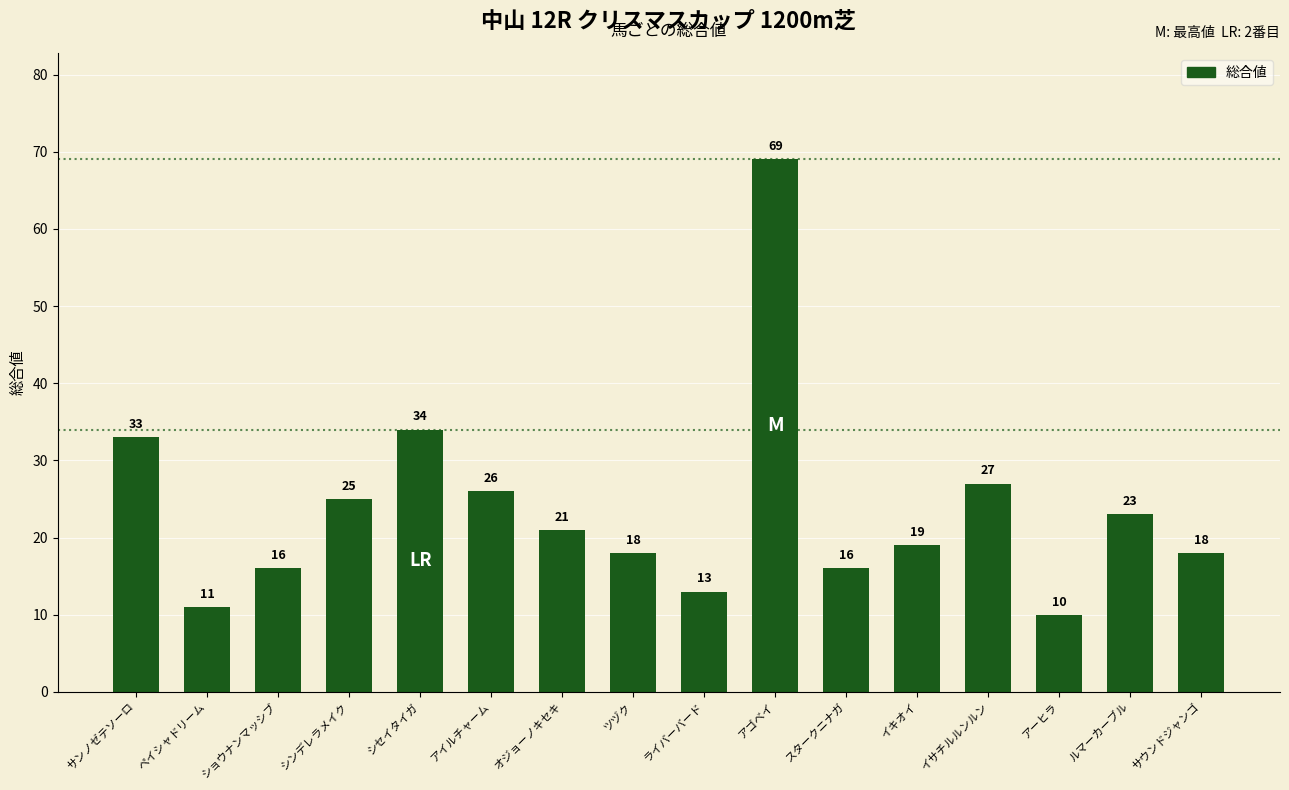

Are the bars grouped side by side (vs. stacked)?

No